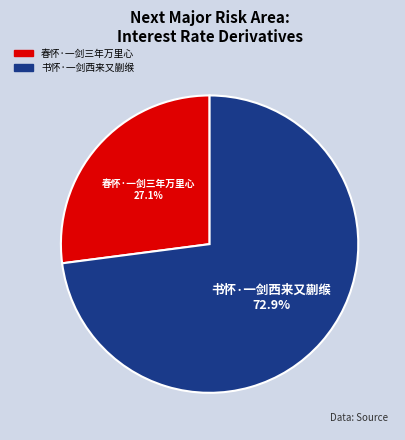

Which slice is the largest?

书怀·一剑西来又蒯缑